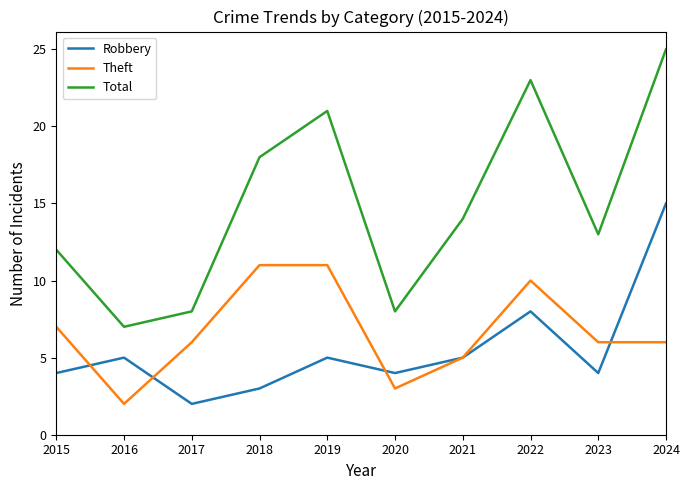

Where do Theft and Robbery first cross each other?

2015 and 2016